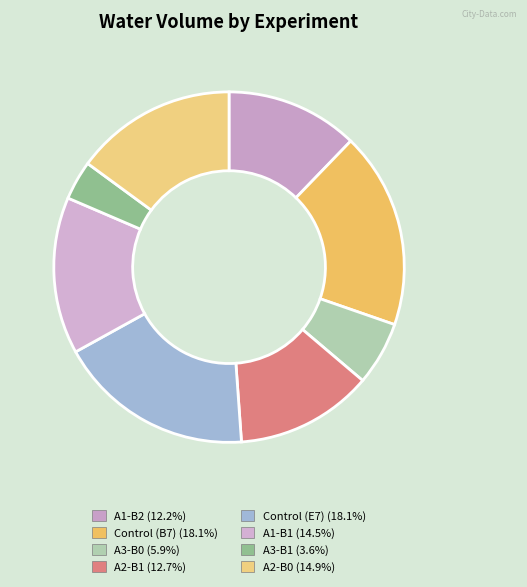

How many slices are in this pie chart?

8